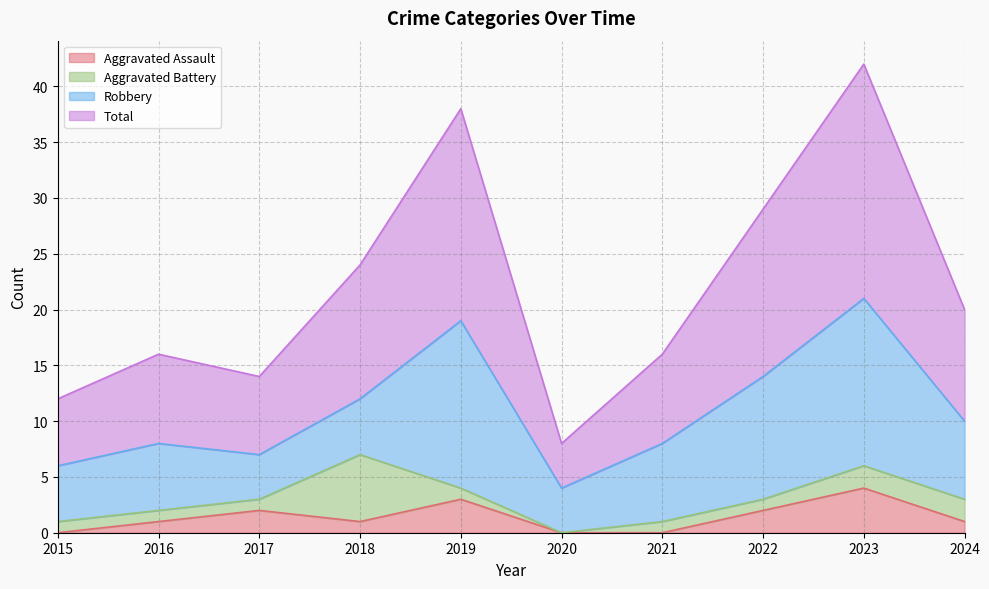

Which has a higher value, 2019 or 2017?

2019